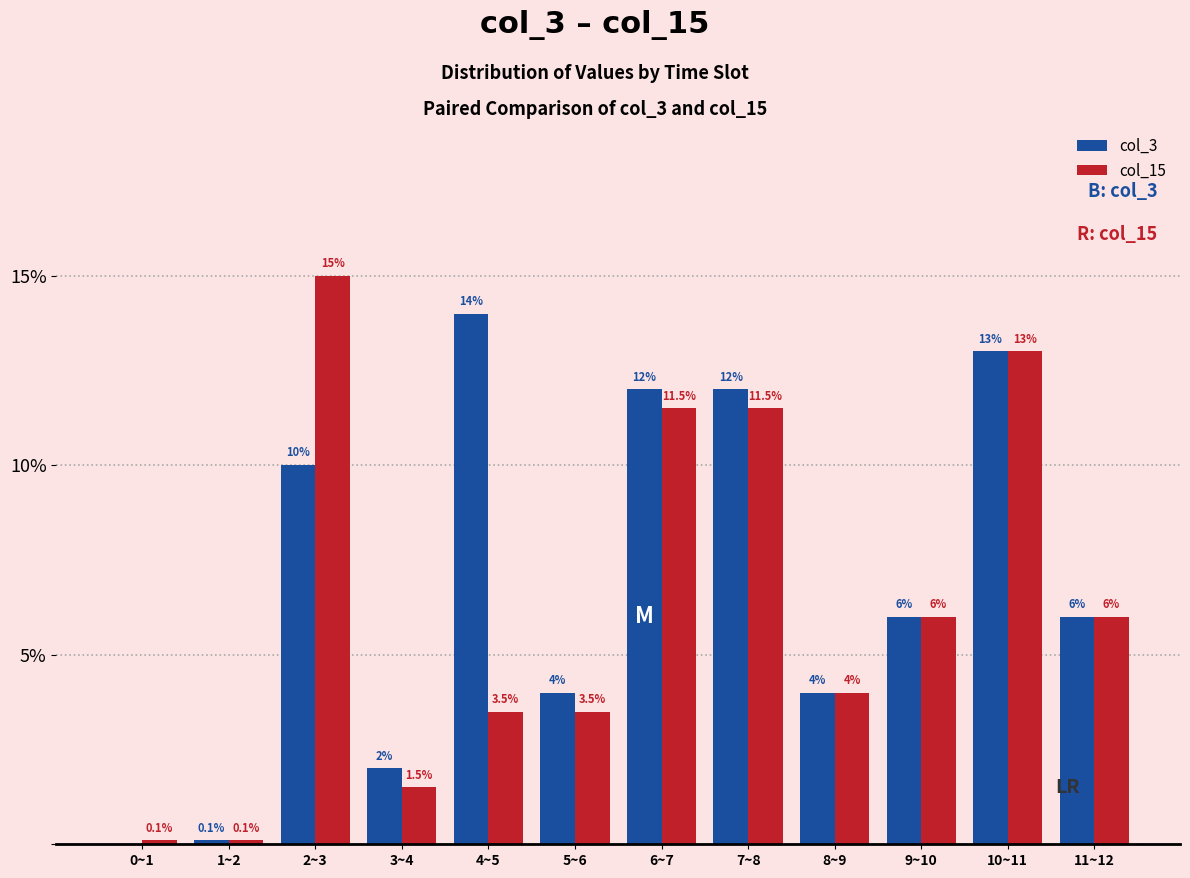

What is the sum of all col_15 values?

75.7